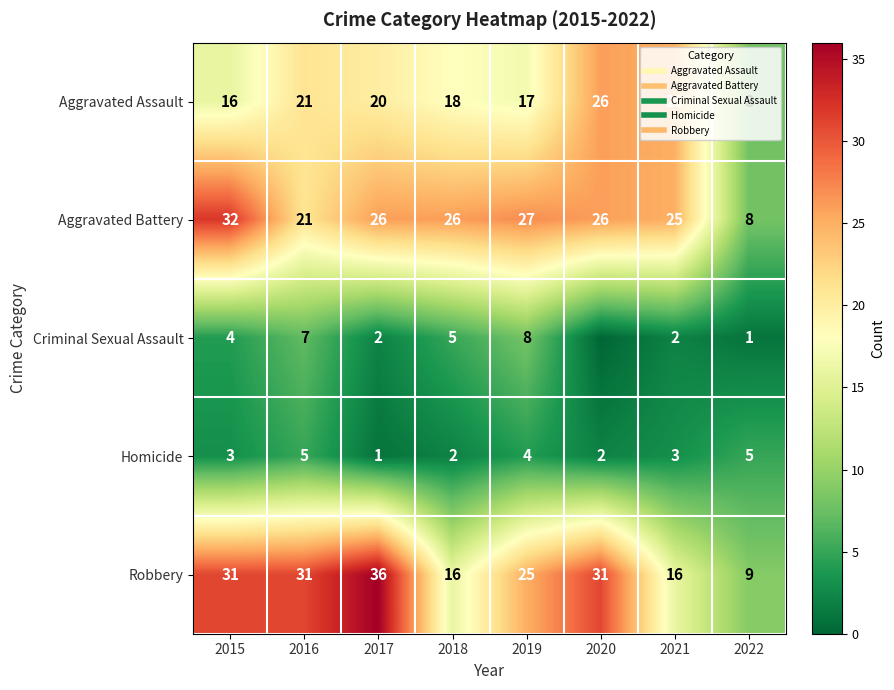

What is the average value of the Aggravated Assault series?

19